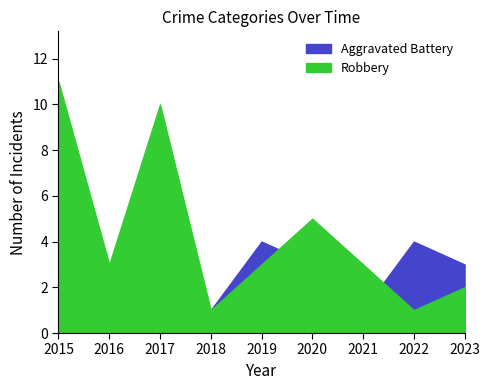

Is the value of Aggravated Battery at 2021 greater than the value of Robbery at 2019?

No